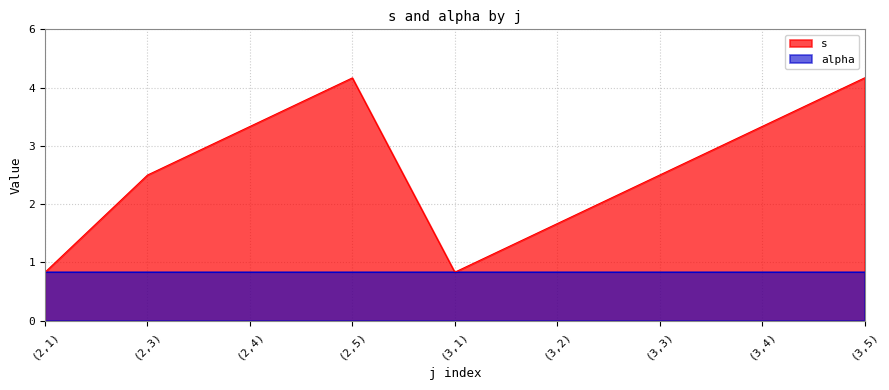

What are all the series names shown in the legend?

s, alpha